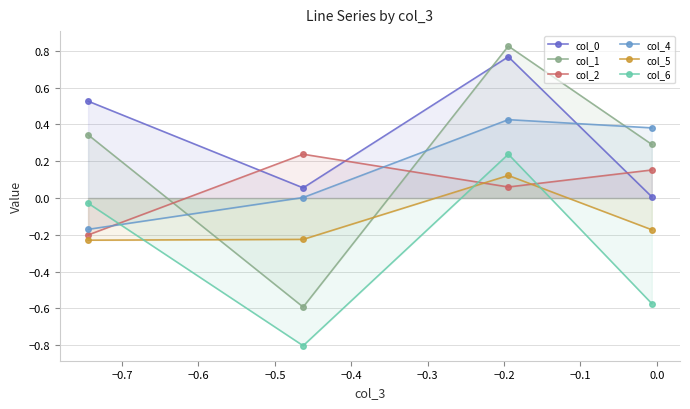

Does the chart have visible grid lines?

Yes